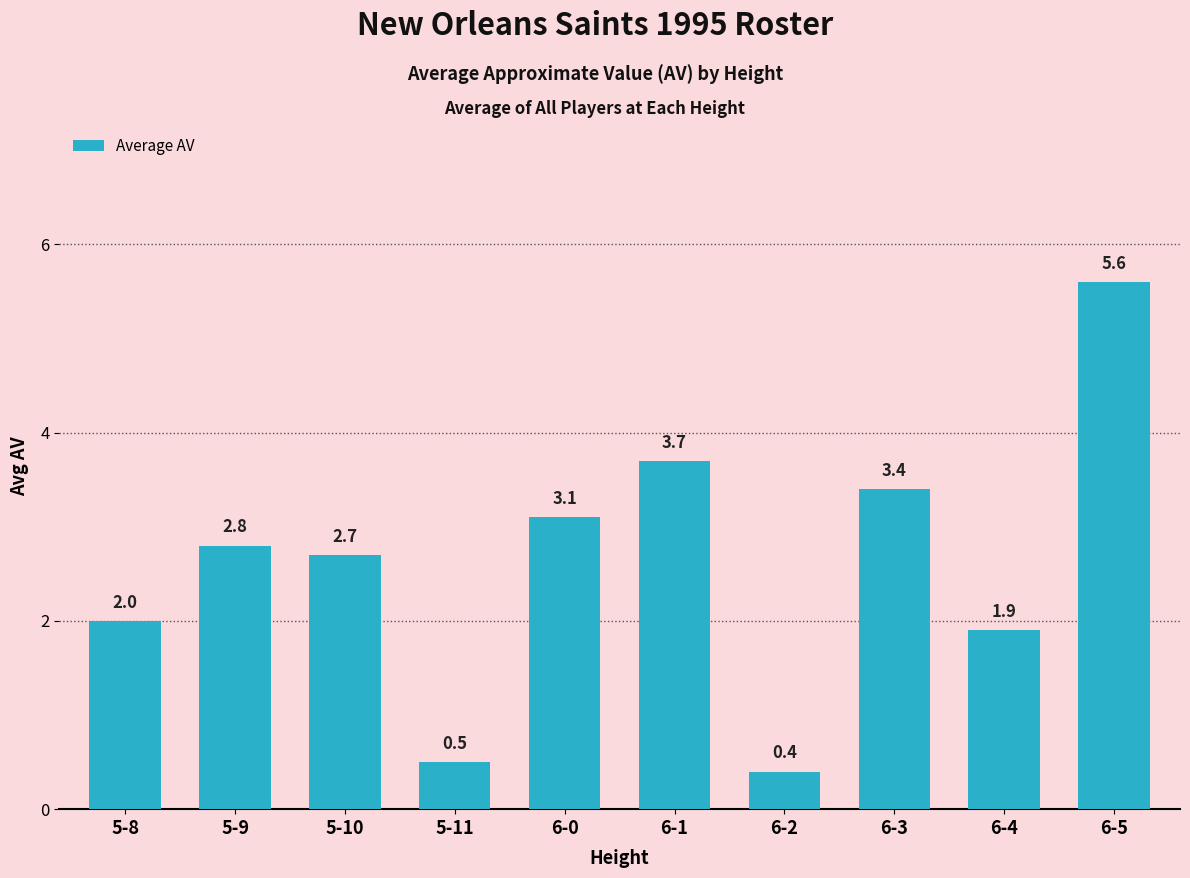

Does the chart contain stacked bars?

No